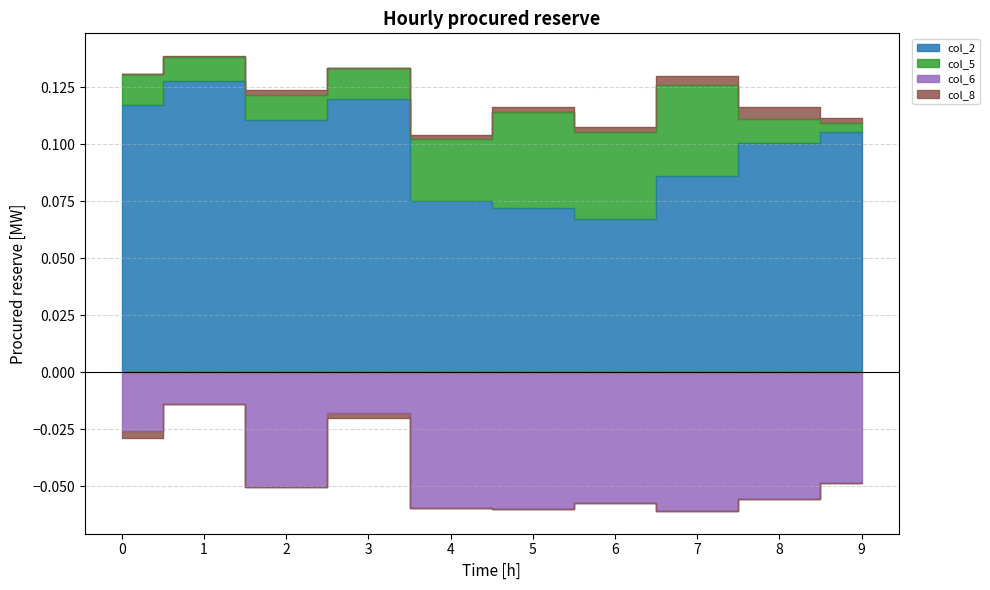

Which series has the widest spread of values?

col_2